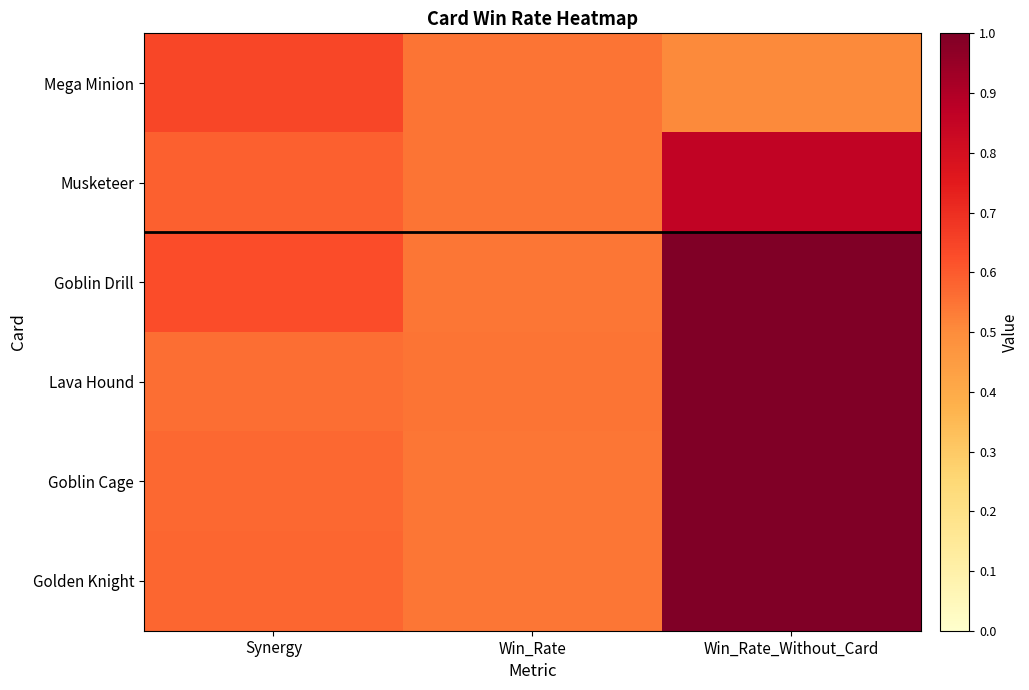

What is the total value across all series at Win_Rate_Without_Card?

5.4